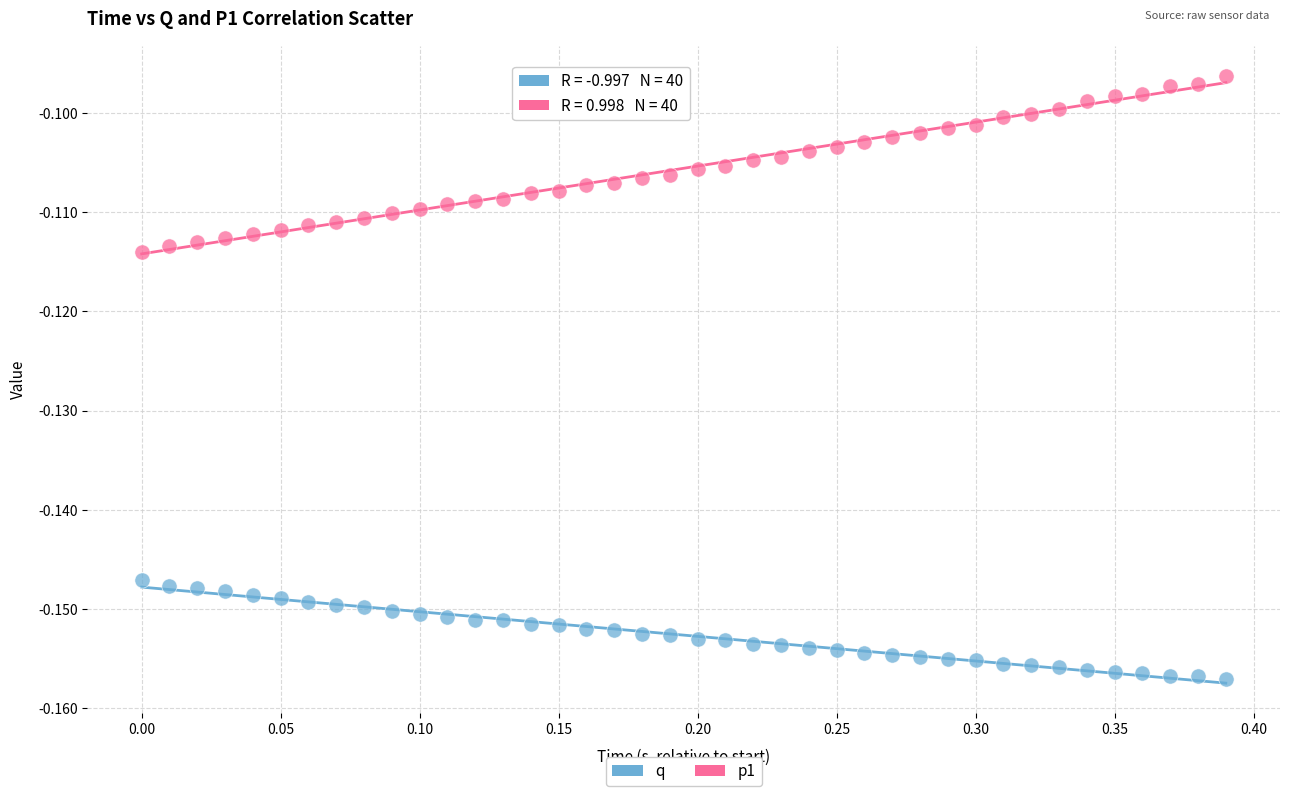

Which series reaches the minimum Y coordinate?

q